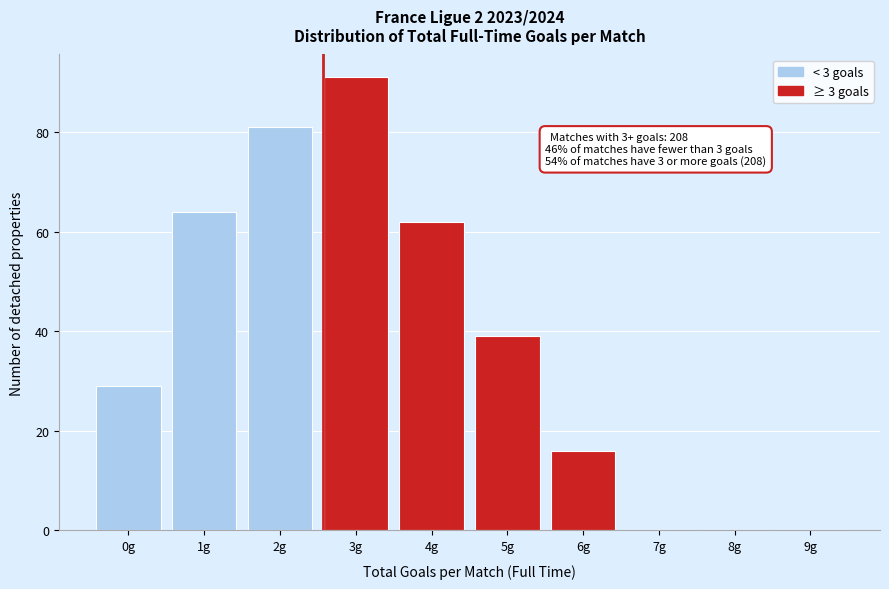

Reading left to right, what are all the values shown in this chart?

0g=29	1g=64	2g=81	3g=91	4g=62	5g=39	6g=16	7g=0	8g=0	9g=0